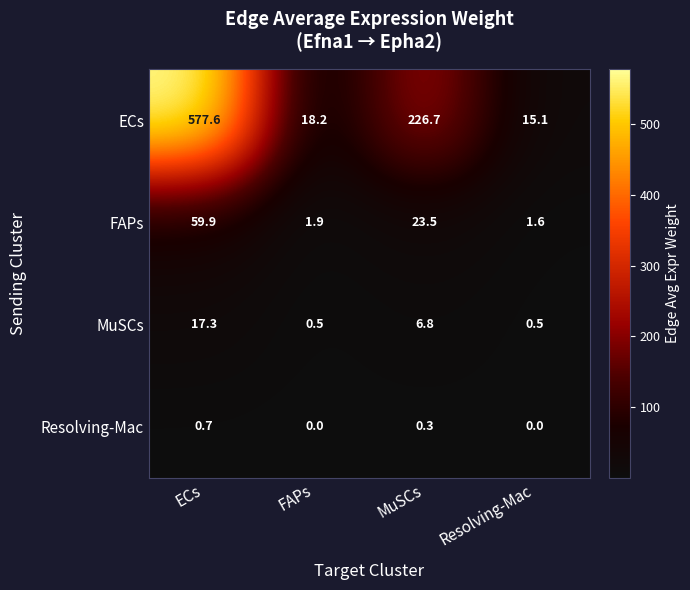

The value of Resolving-Mac at FAPs is 0.5. True or false?

False